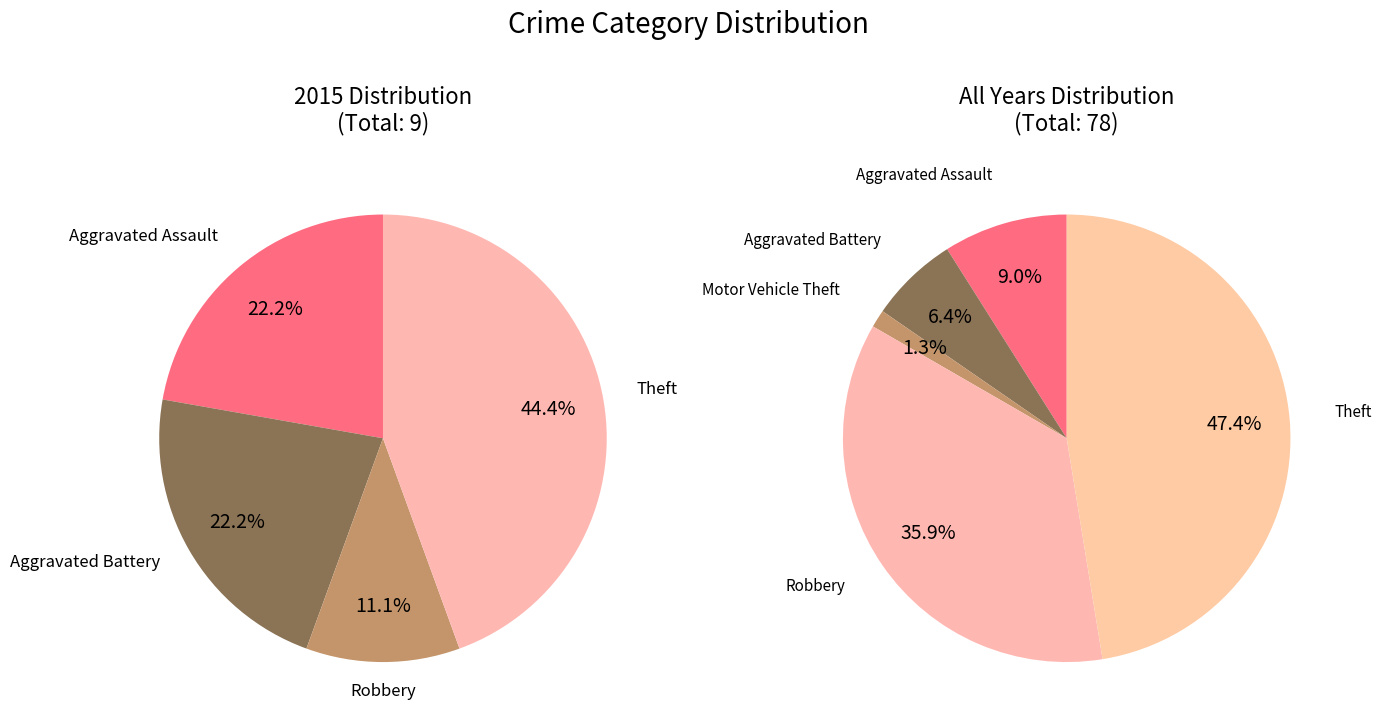

Is Theft the majority of the pie?

No